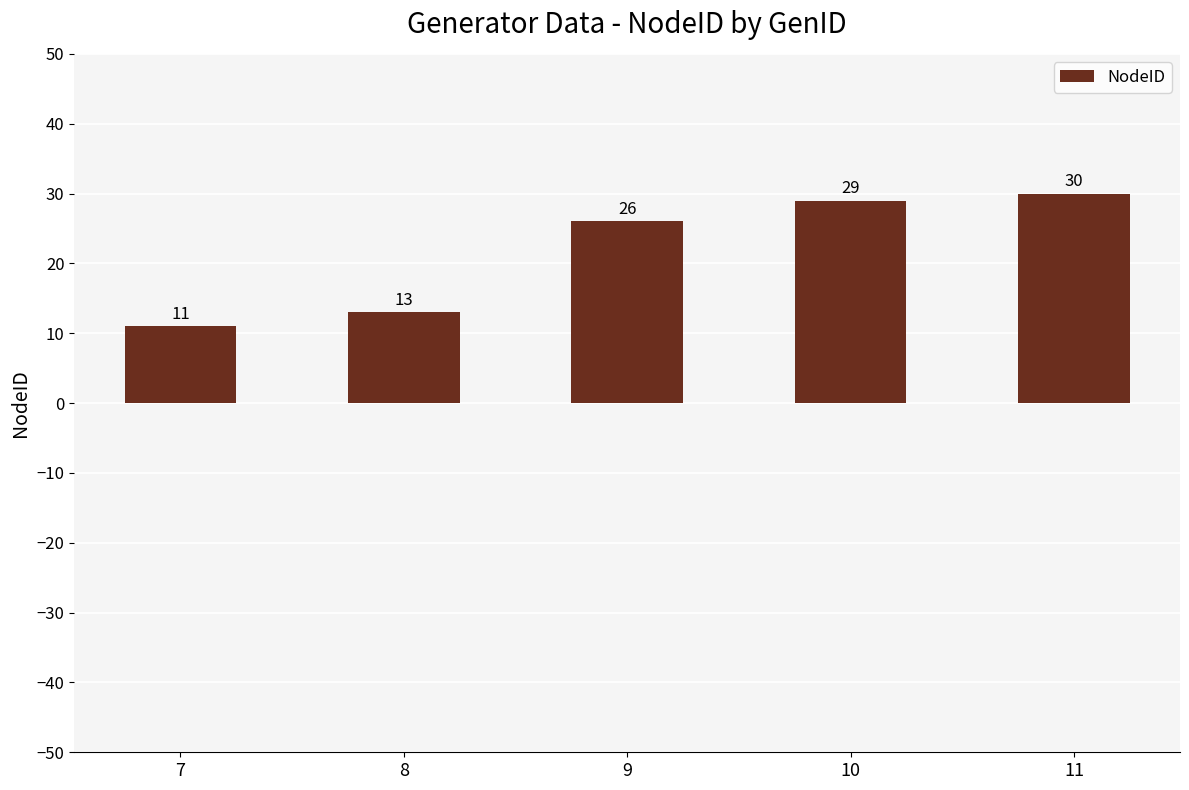

List the labels in order of value, smallest first.

7, 8, 9, 10, 11